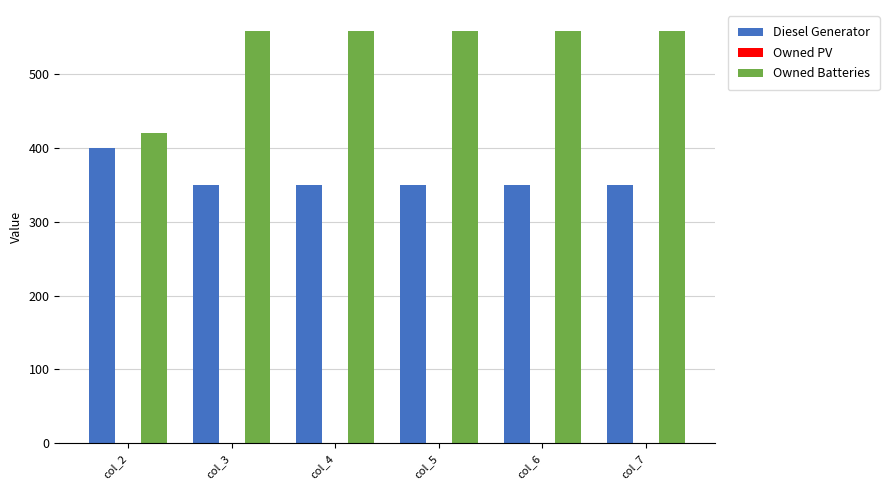

Rank the series at col_7 from lowest to highest value.

Diesel Generator, Owned Batteries